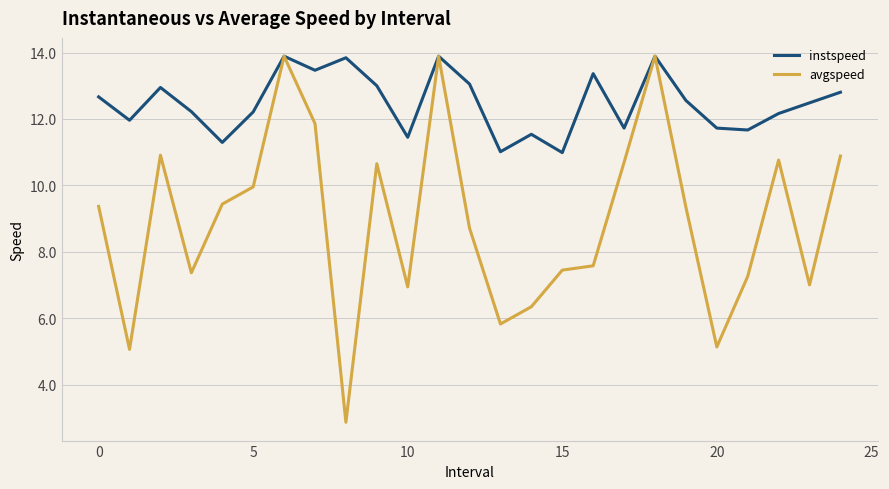

Which series has the largest total across all categories?

instspeed